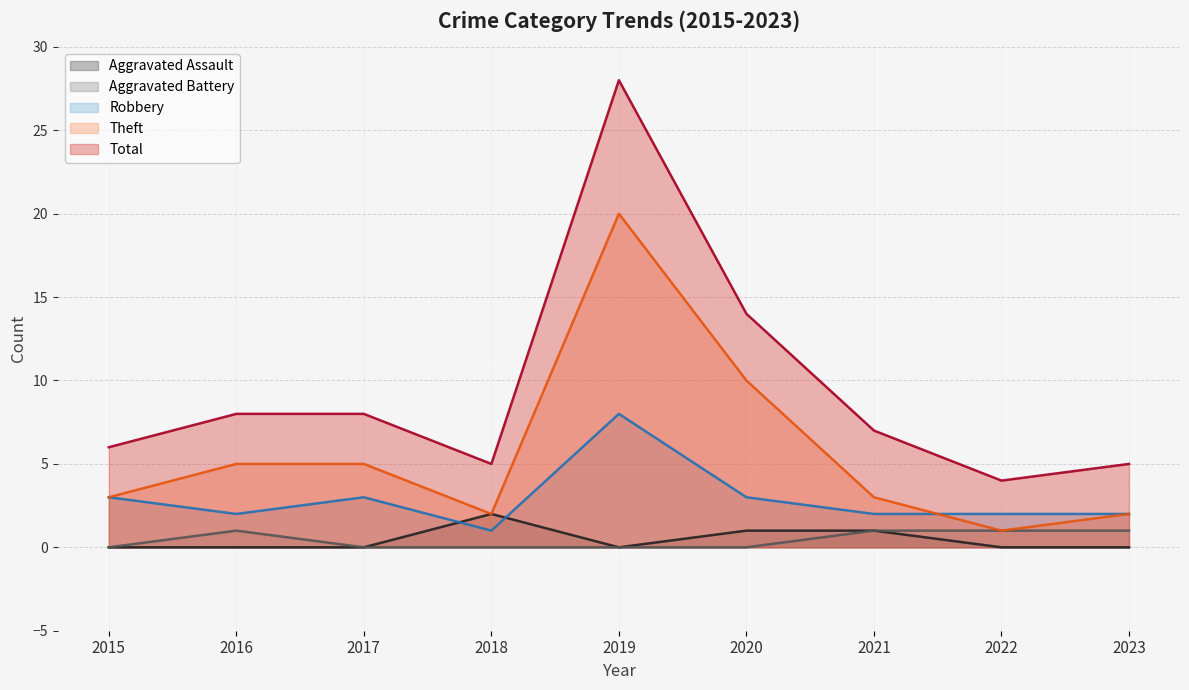

Which has a higher value, 2019 or 2017?

2019